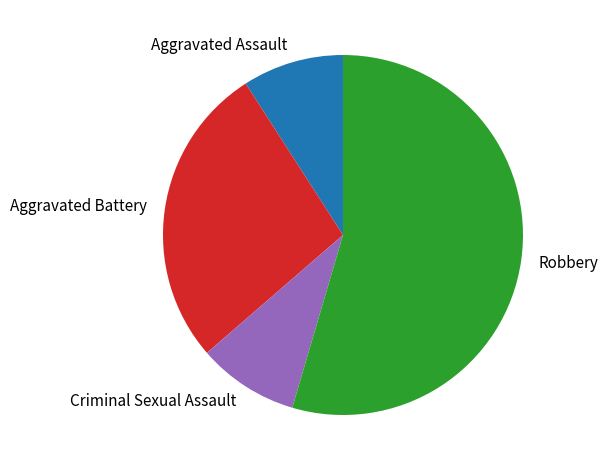

True or false: Aggravated Battery accounts for 19% of the total.

False